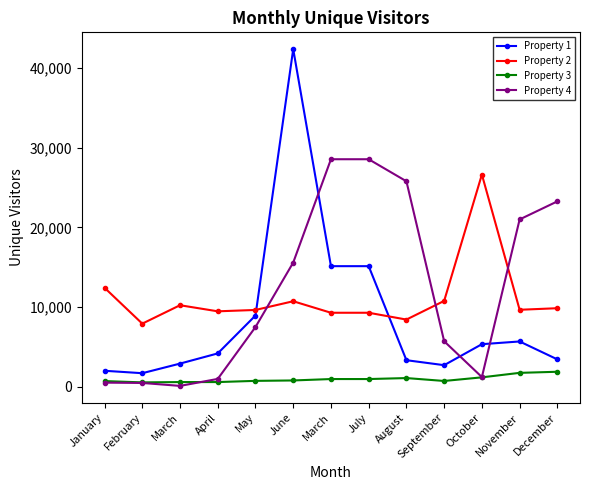

True or false: Property 2 and Property 3 cross at least once.

False